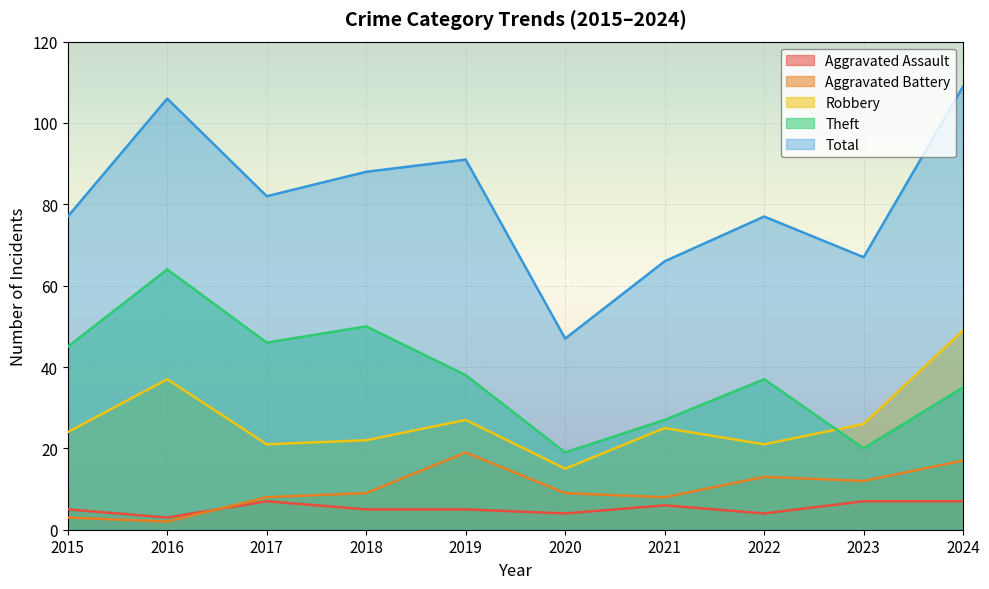

Does the chart display data point markers on the line(s)?

No